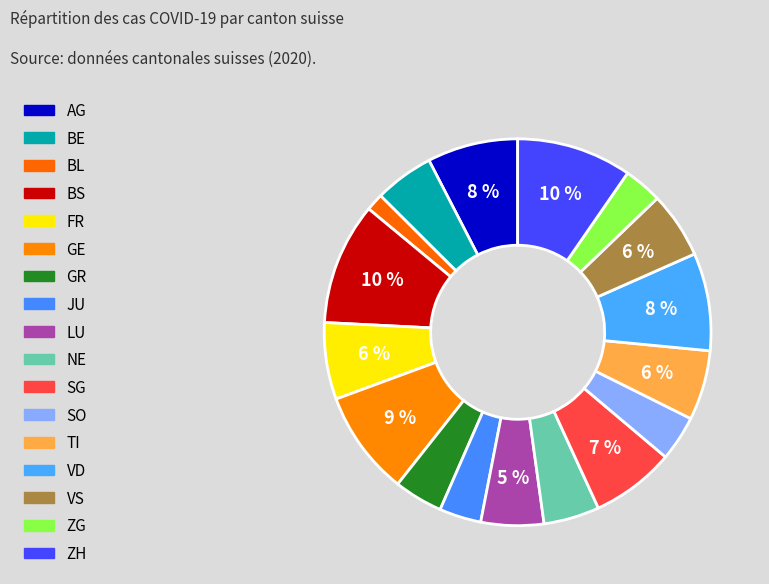

To the nearest percent, what is the difference between the largest and smallest slice percentages?

9%